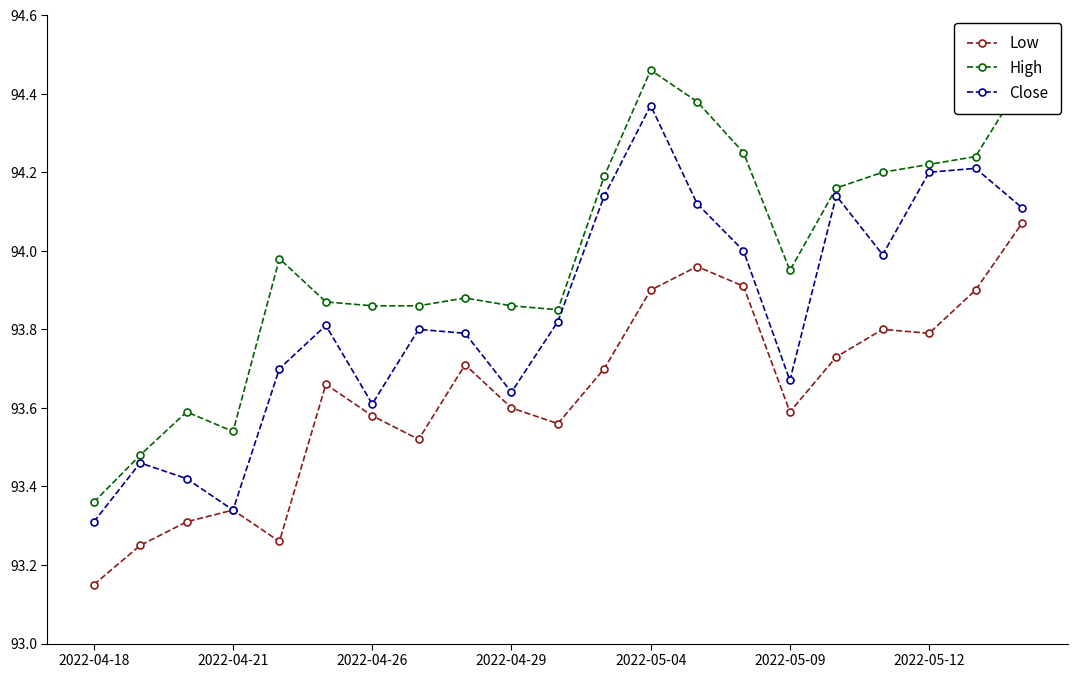

In Close, how many points are higher than both neighbors (excluding endpoints)?

6